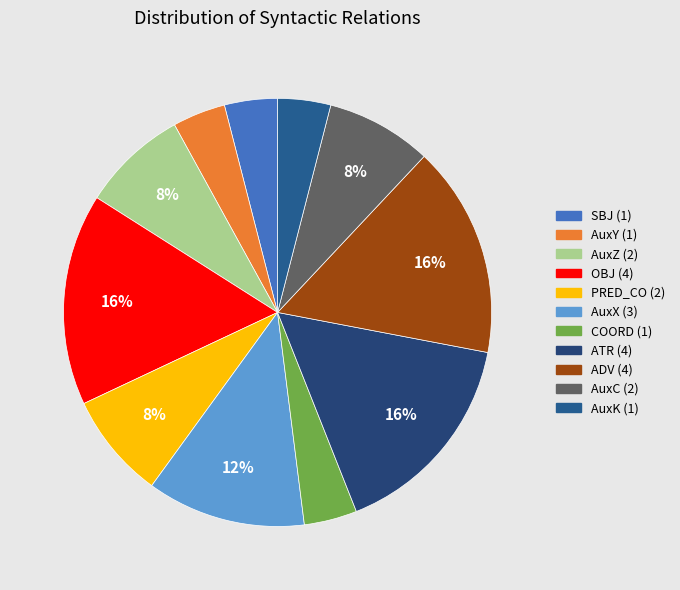

Is it true that AuxZ is 17% of the pie?

False